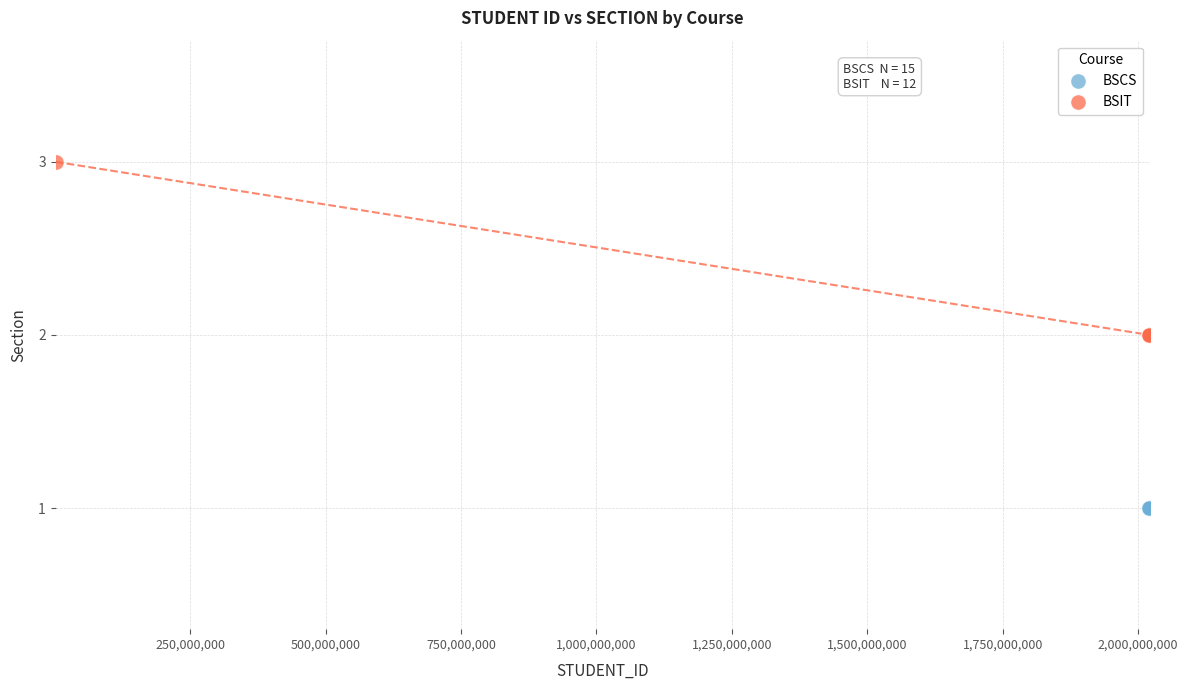

Which series reaches the minimum Y coordinate?

BSCS